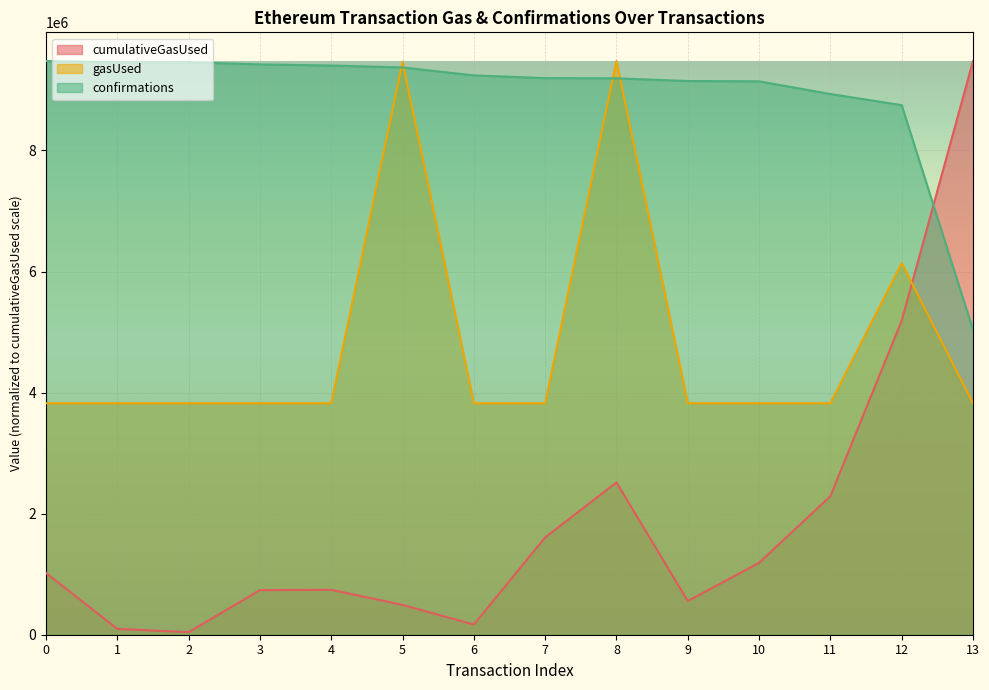

The confirmations series shows 5947931.4 at 3. True or false?

False